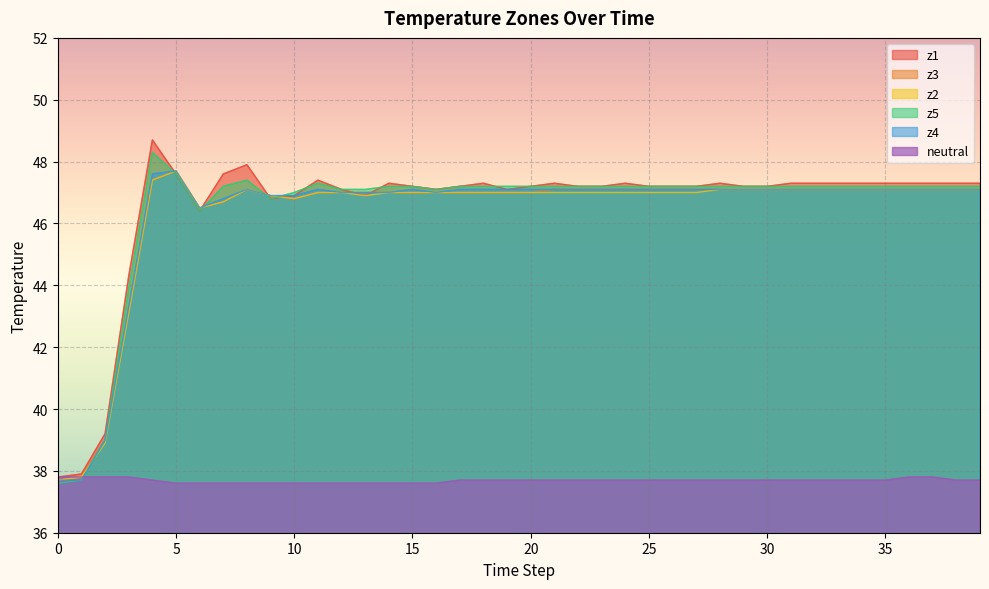

What is the value of the z2 point at the 8th from the left?

46.7